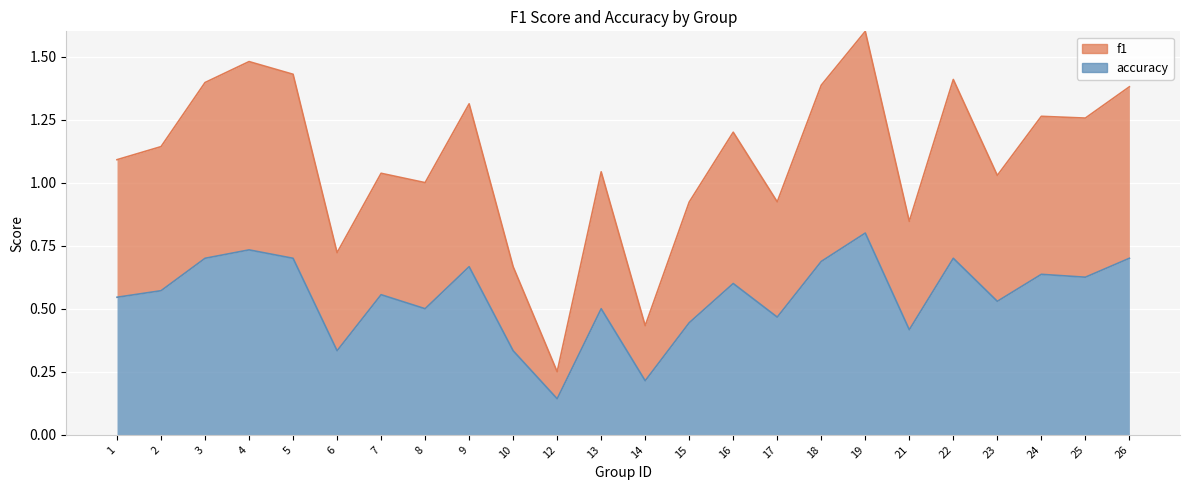

Where does the f1 series first go above 1?

1